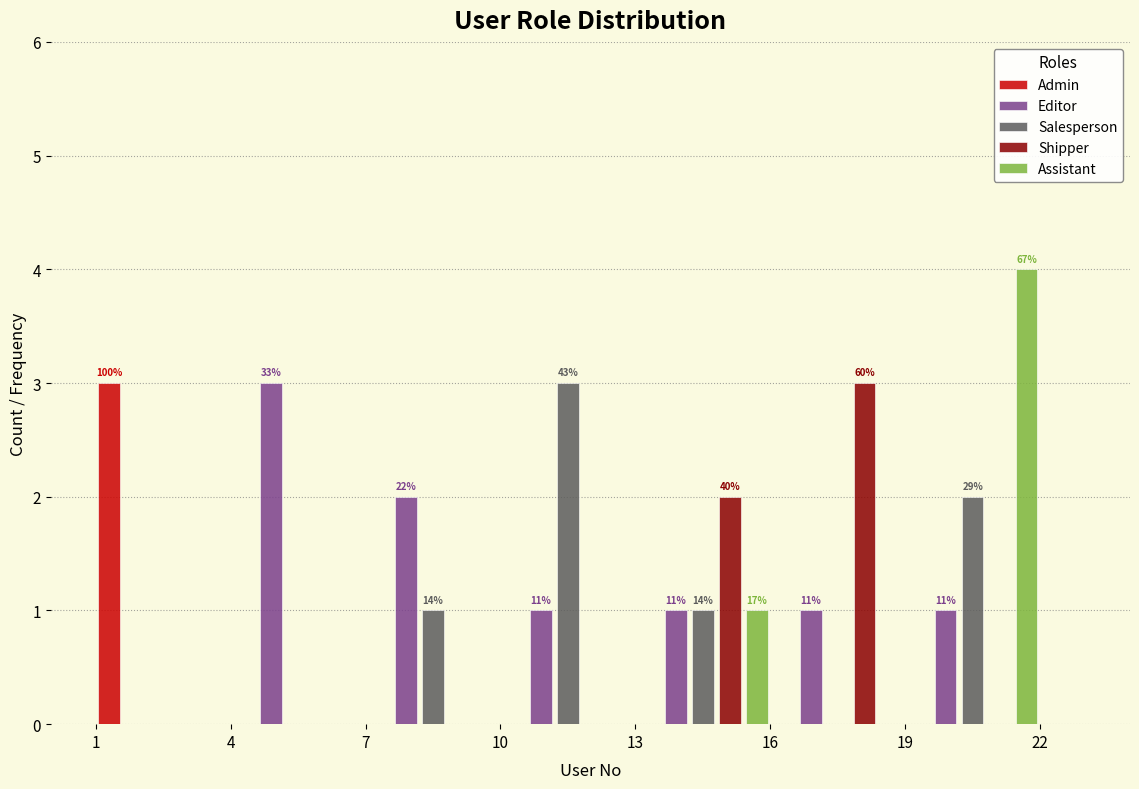

In the Shipper series, which range on the x-axis has the tallest bar?

16 to 19